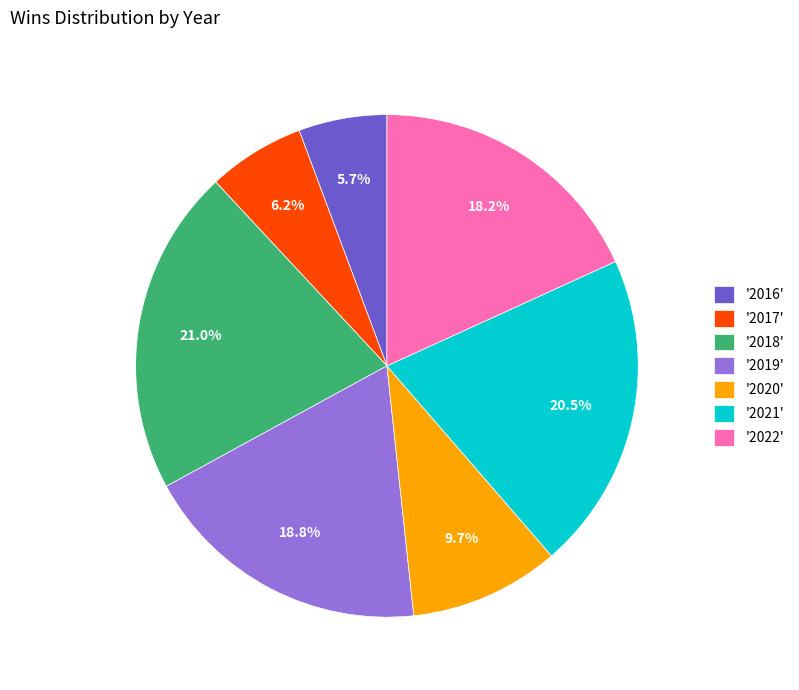

How much of the chart is everything except '2018'?

79.0%